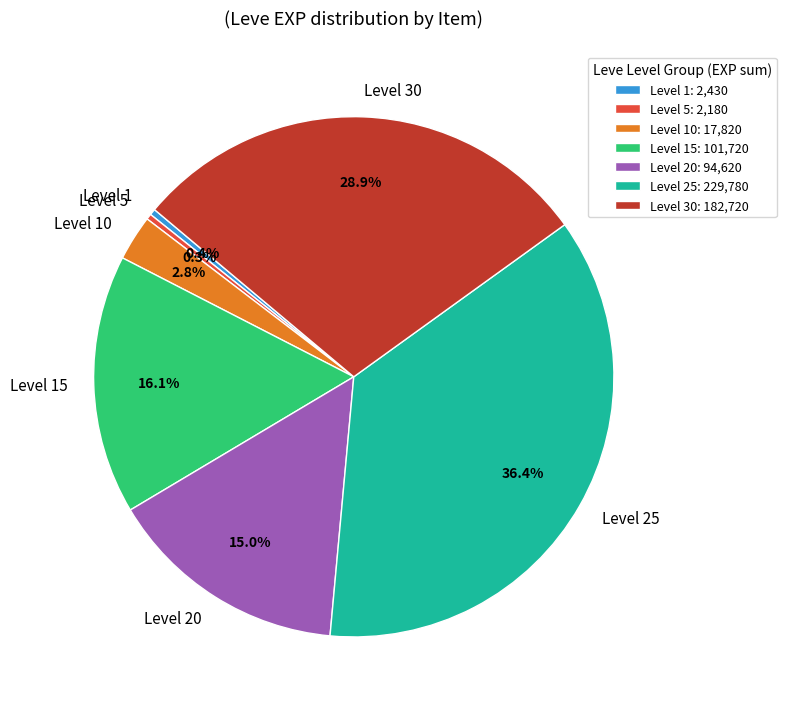

Approximately how many times larger is the value at Level 30 compared to Level 20?

1.9